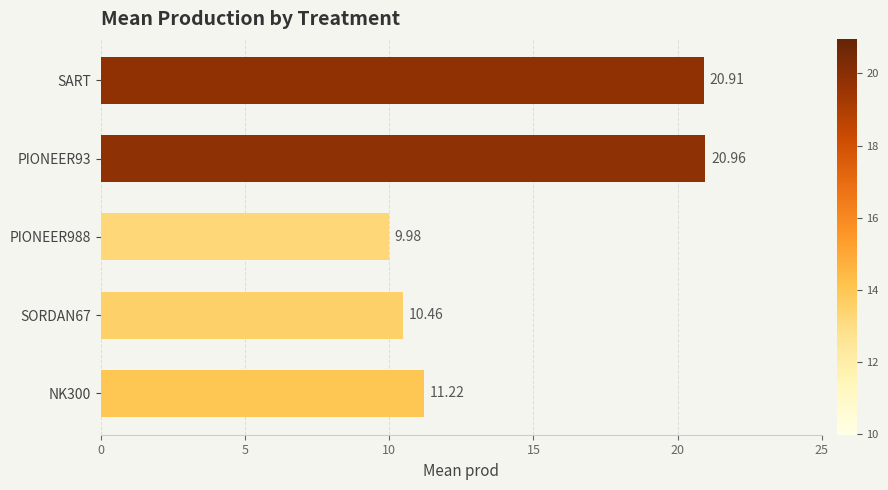

What is the average value?

14.7